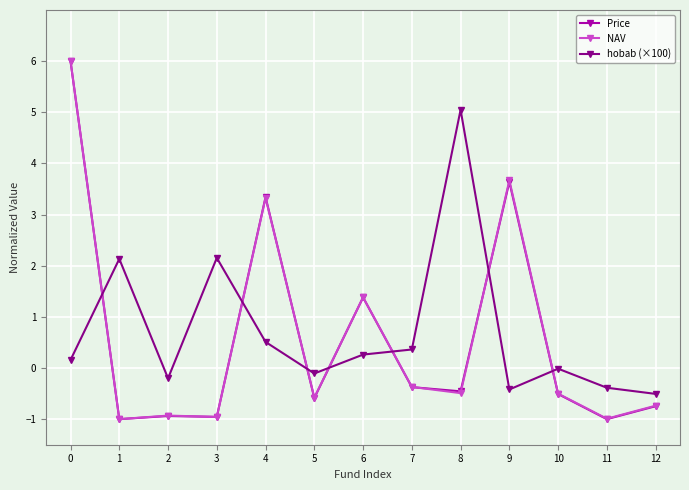

The value of NAV at 11 is -1.0. True or false?

True